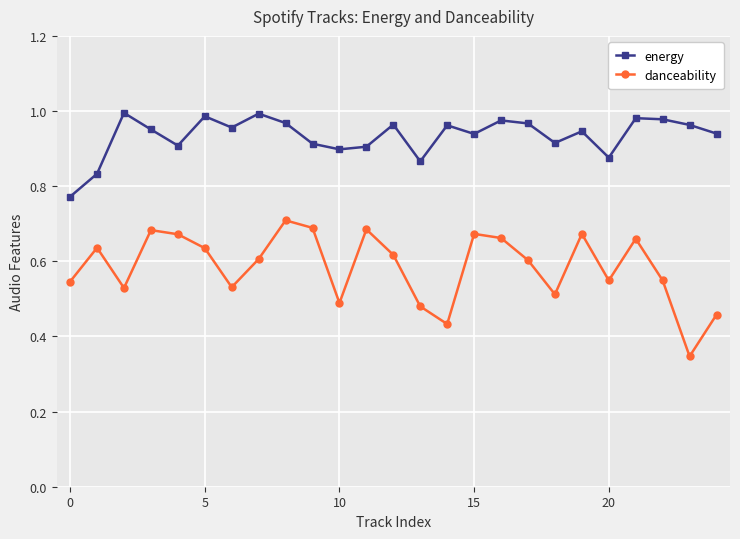

What are all the series names shown in the legend?

energy, danceability